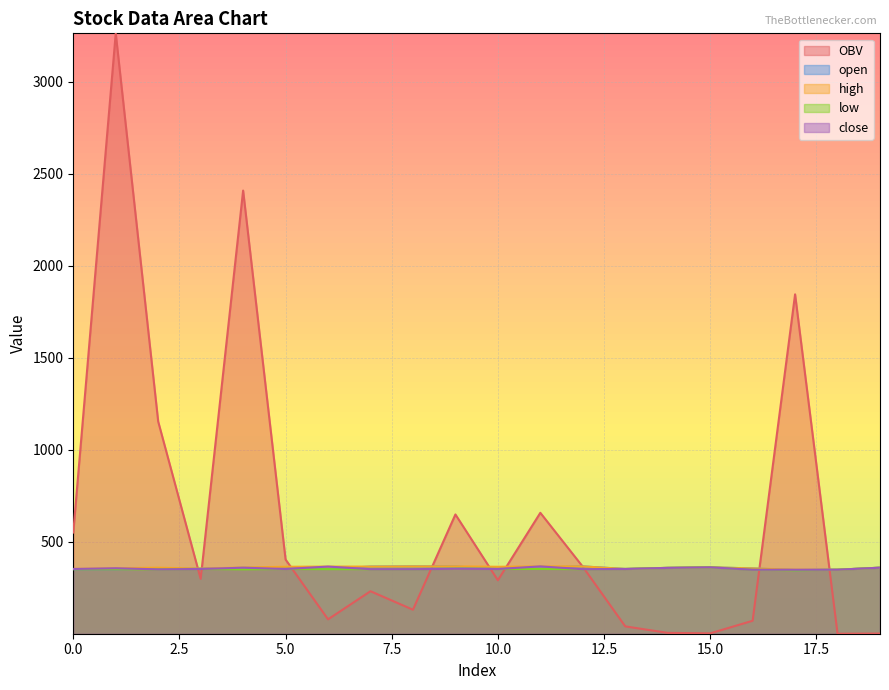

Reading left to right, what are all the values shown in this chart?

OBV: 550.0	3263.4	1153.2	298.2	2408.8	403.3	78.3	231.0	130.5	648.4	290.6	657.3	364.3	40.0	4.7	2.0	70.5	1844.7	0.1	1.0
open: 351.0	351.0	353.0	354.0	358.0	359.0	353.0	365.0	366.0	365.0	354.0	360.0	366.0	352.0	358.0	361.0	355.0	346.0	348.0	359.0
high: 352.0	356.0	359.0	354.0	360.0	364.0	365.0	365.0	366.0	366.0	364.0	366.0	366.0	352.0	358.0	361.0	355.0	348.0	348.0	359.0
low: 351.0	351.0	350.0	352.0	350.0	352.0	351.0	351.0	351.0	353.0	352.0	352.0	351.0	352.0	358.0	361.0	348.0	345.0	348.0	359.0
close: 352.0	356.0	350.0	352.0	359.0	352.0	365.0	351.0	351.0	353.0	352.0	366.0	351.0	352.0	358.0	361.0	348.0	348.0	348.0	359.0